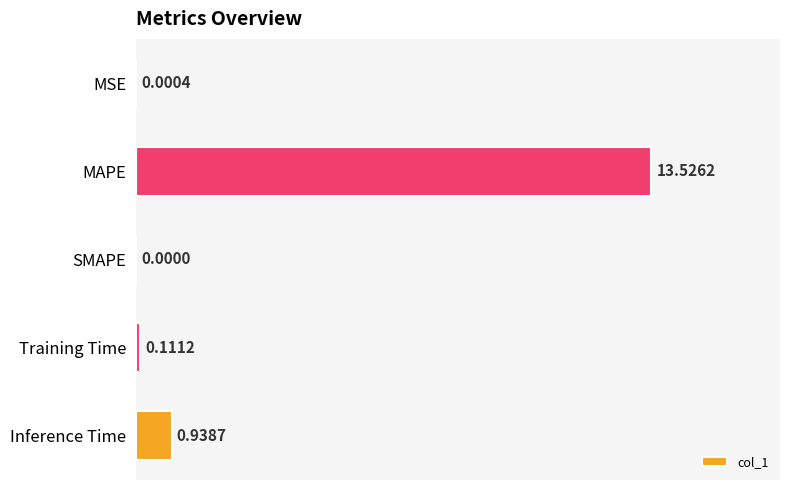

Where is the data nearest to the value 6?

Inference Time